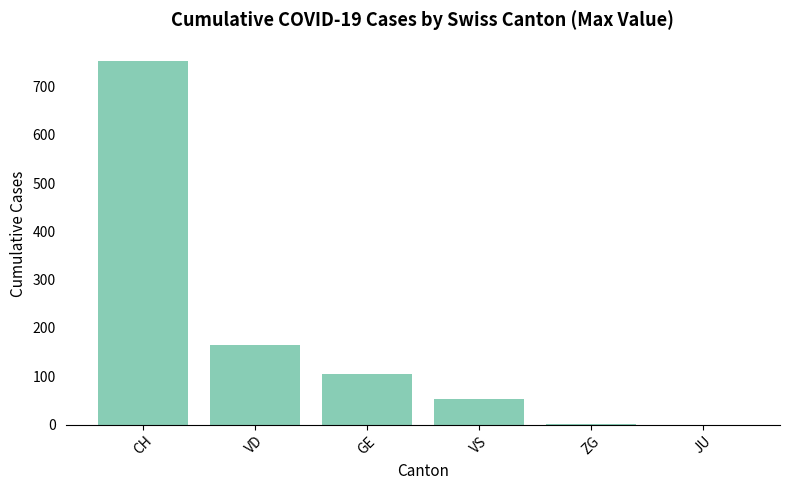

Is it true that the value at CH is 434?

False